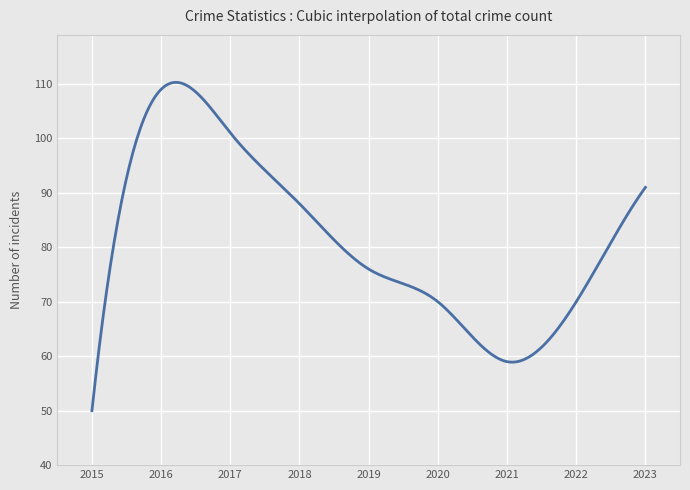

What is the difference between the maximum and minimum values?

60.3